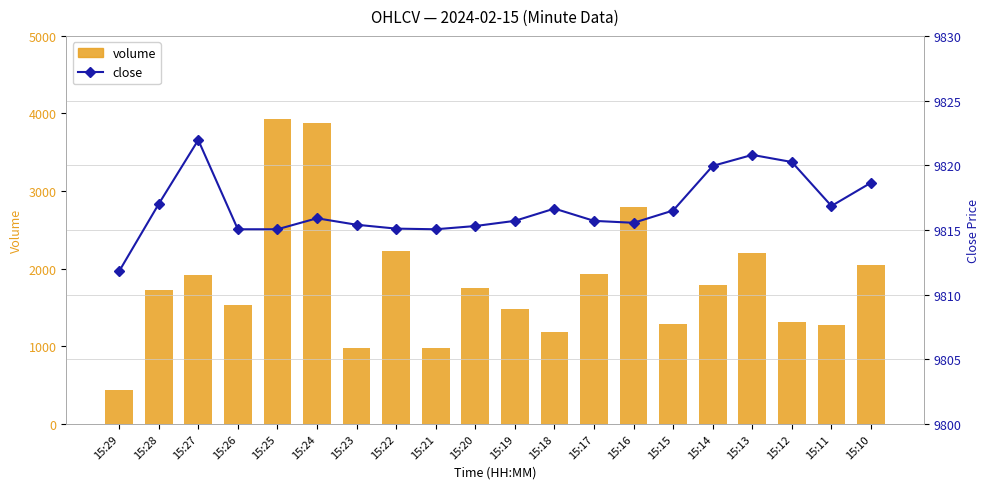

At 15:22, list the series in order from smallest to largest.

volume, close